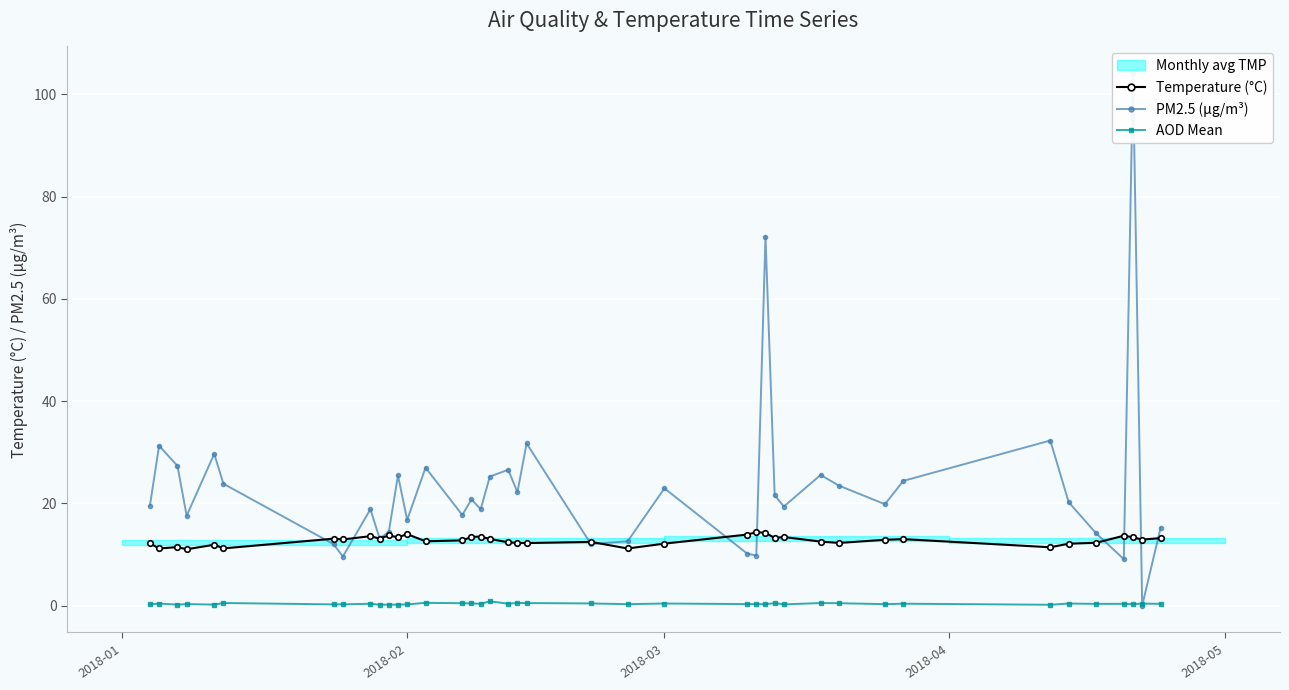

How many intersections are there between PM2.5 (µg/m³) and Temperature (°C)?

10